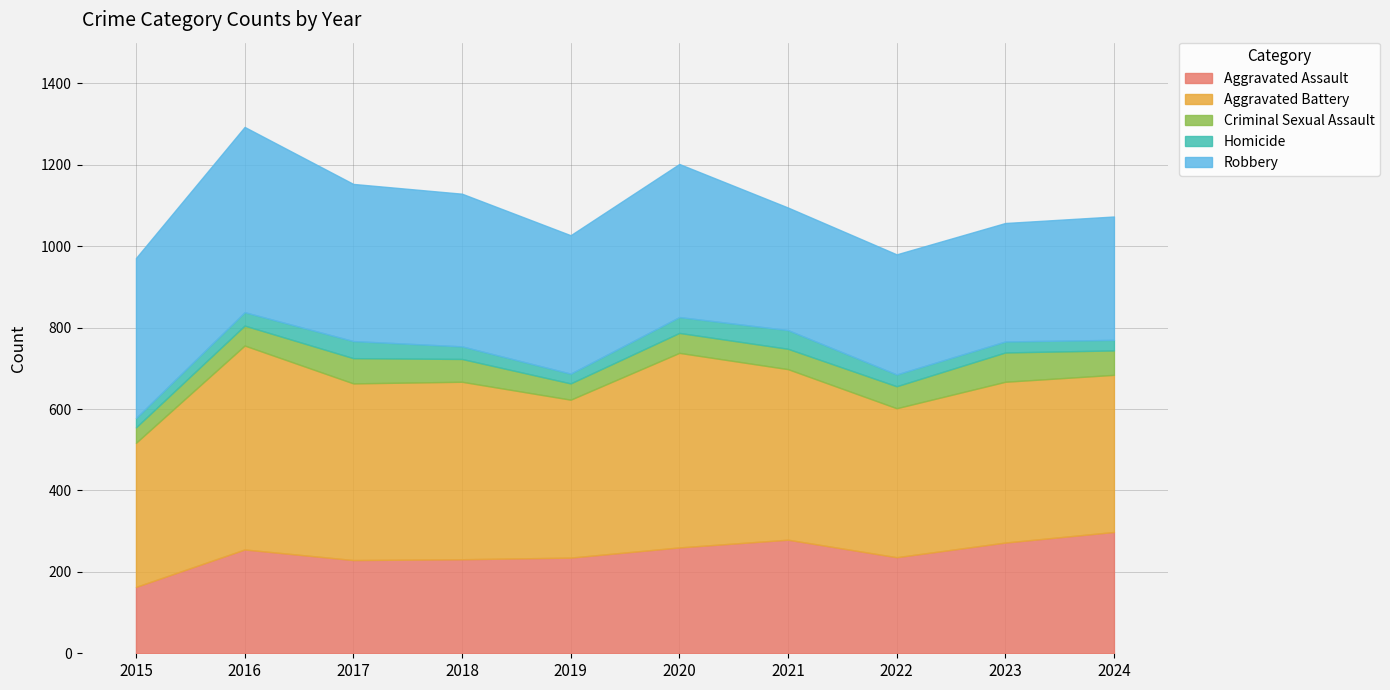

Is the value of Homicide at 2024 greater than the value of Robbery at 2024?

No